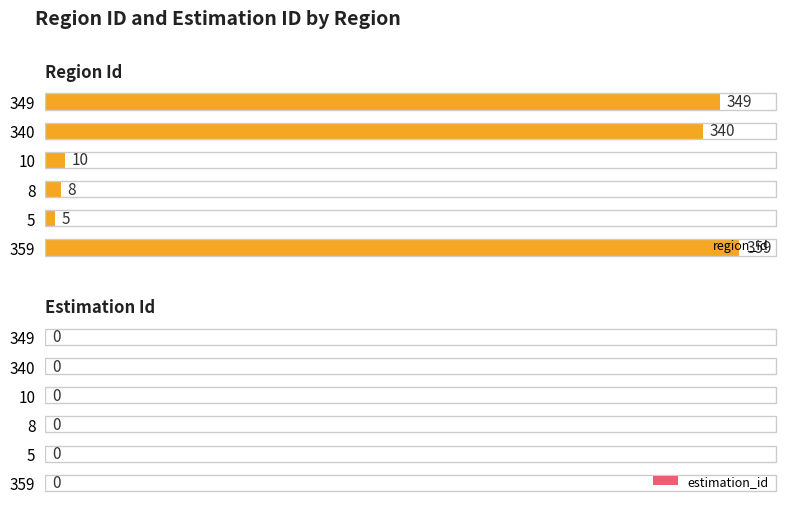

What is the approximate value at 8, to the nearest 10?

10